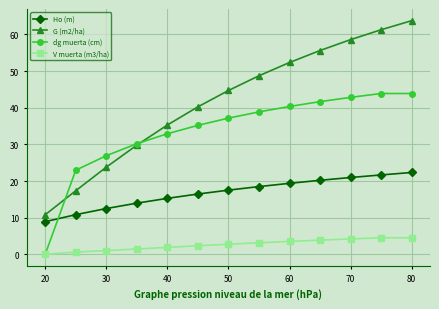

Which series has the largest total across all categories?

G (m2/ha)